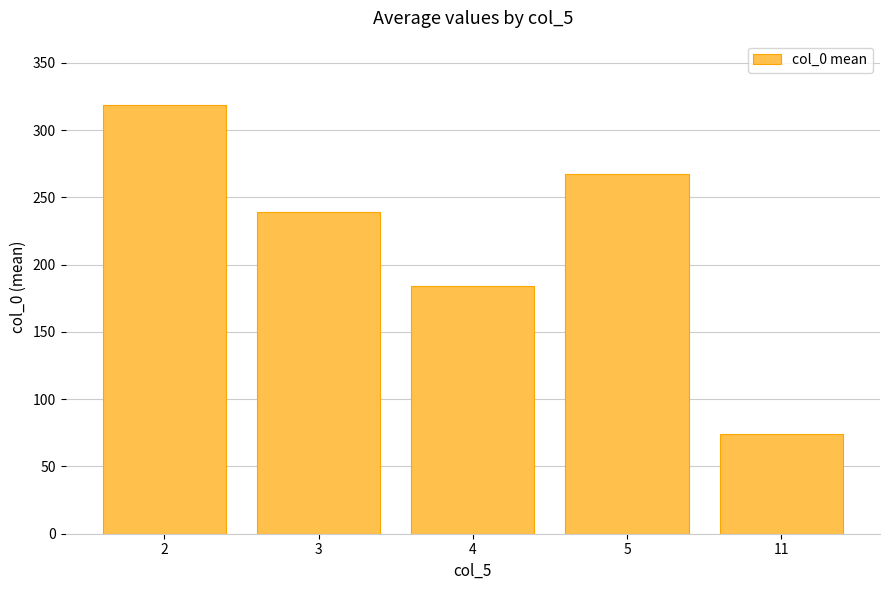

Are the bars grouped side by side (vs. stacked)?

No